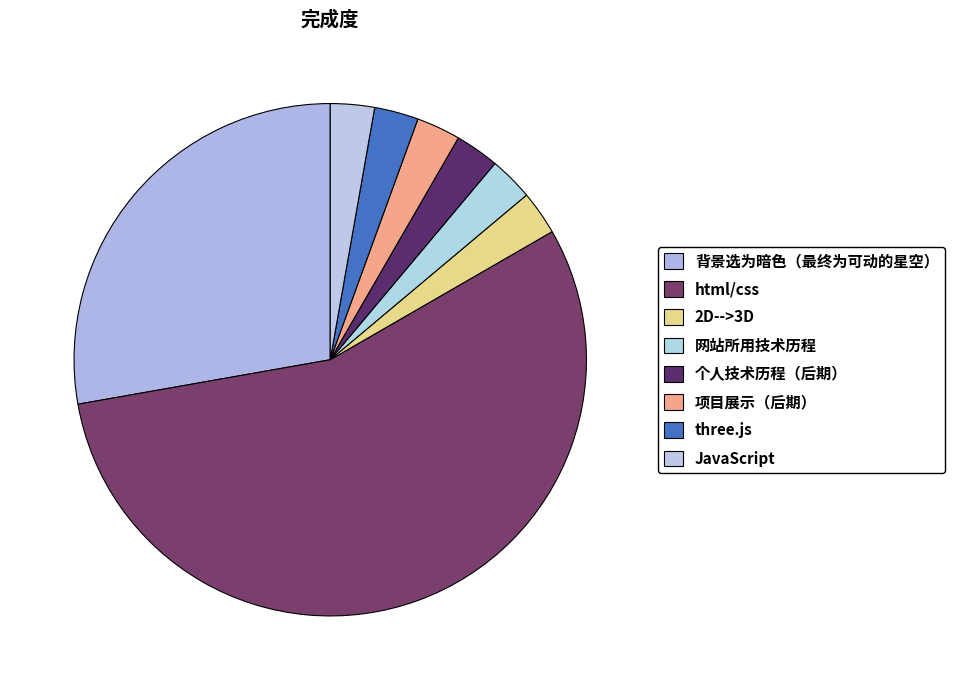

Which has a higher value, 2D-->3D or 个人技术历程（后期）?

2D-->3D